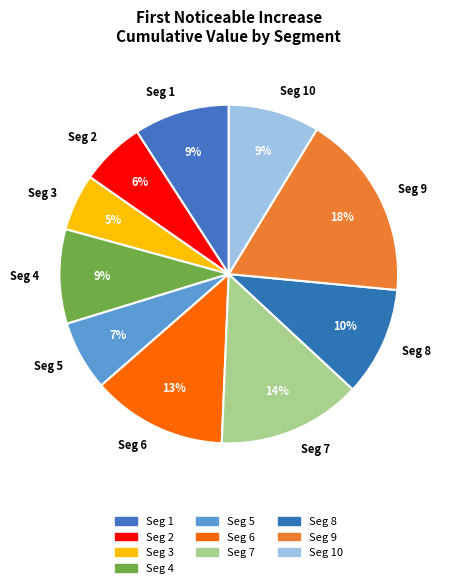

To the nearest percent, what portion does Seg 4 represent?

9%